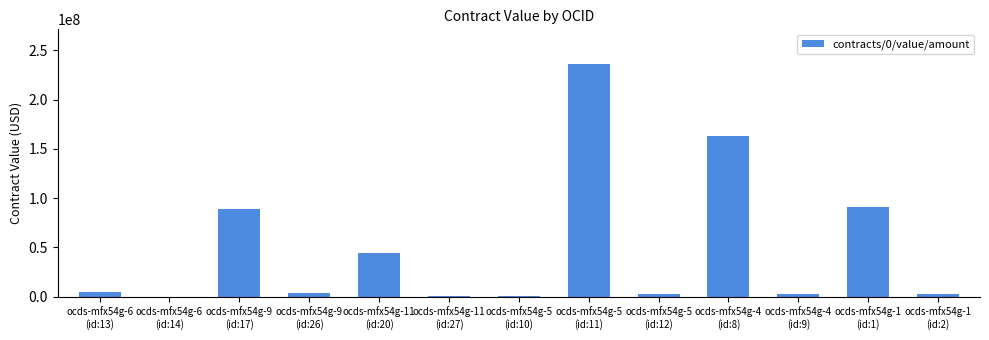

What is the greatest value displayed?

236000000.0